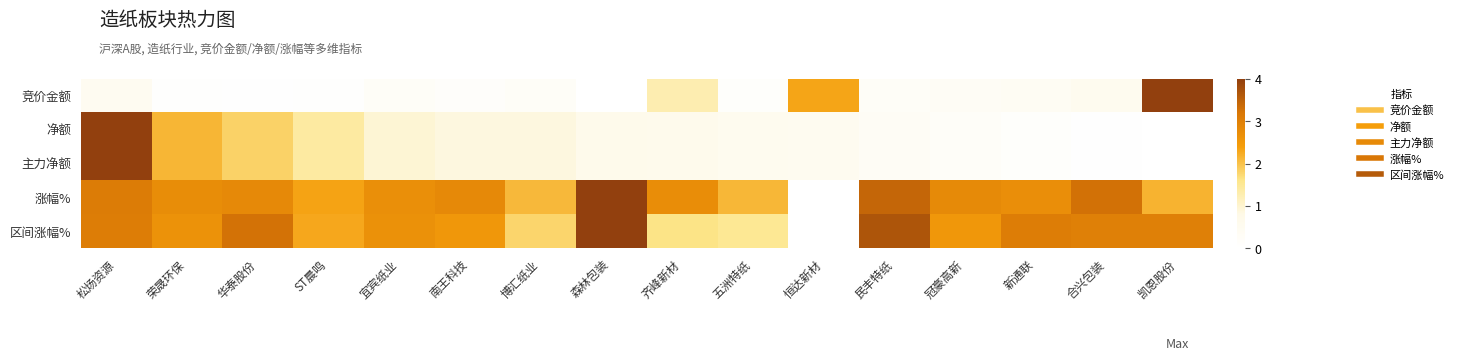

Between 南王科技 and 合兴包装, which is larger?

合兴包装